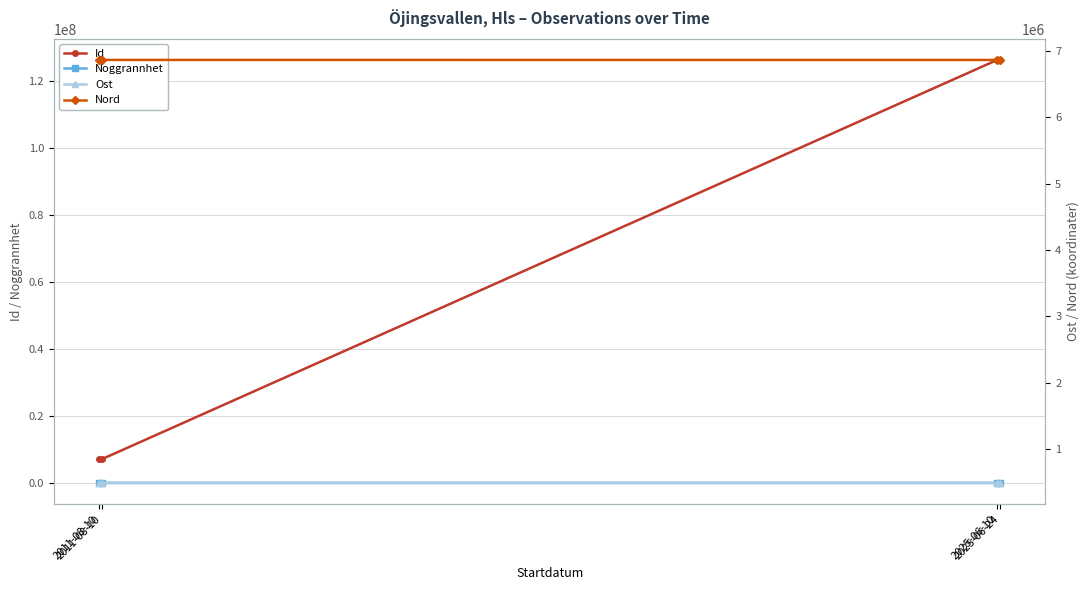

True or false: Nord has more than 0 points higher than both neighbors.

False